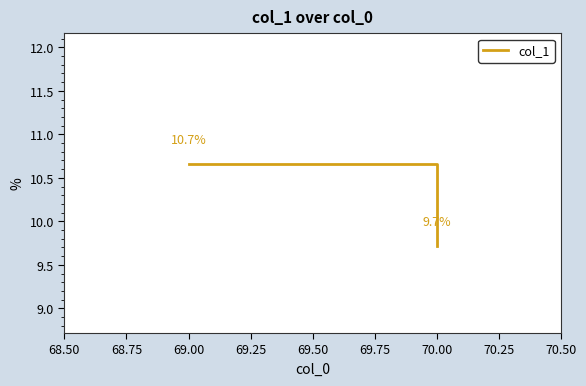

Count the number of categories in the chart.

2